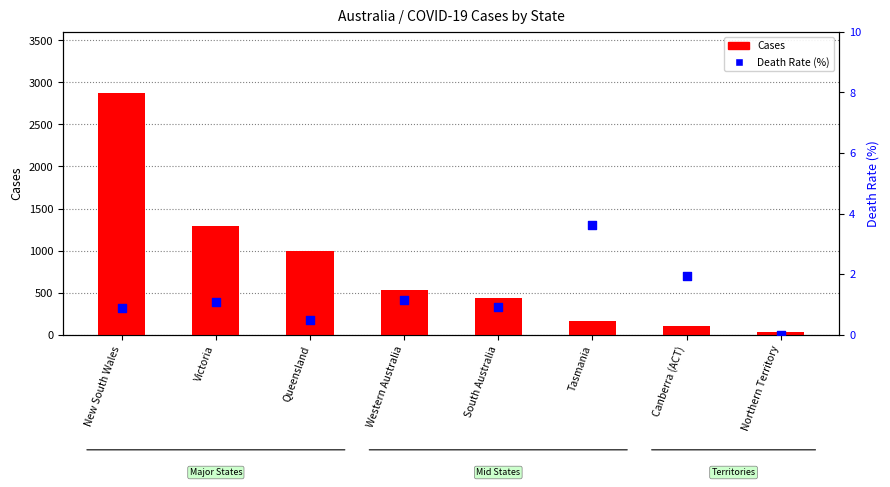

Which series reaches the minimum Y coordinate?

Death Rate (%)